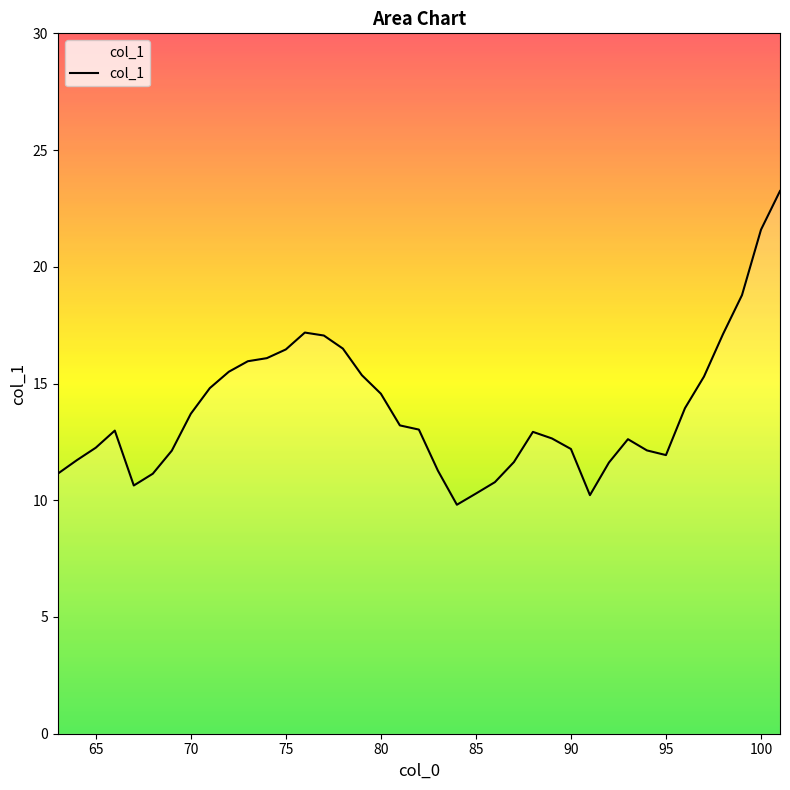

What is the minimum value shown in the chart?

9.8